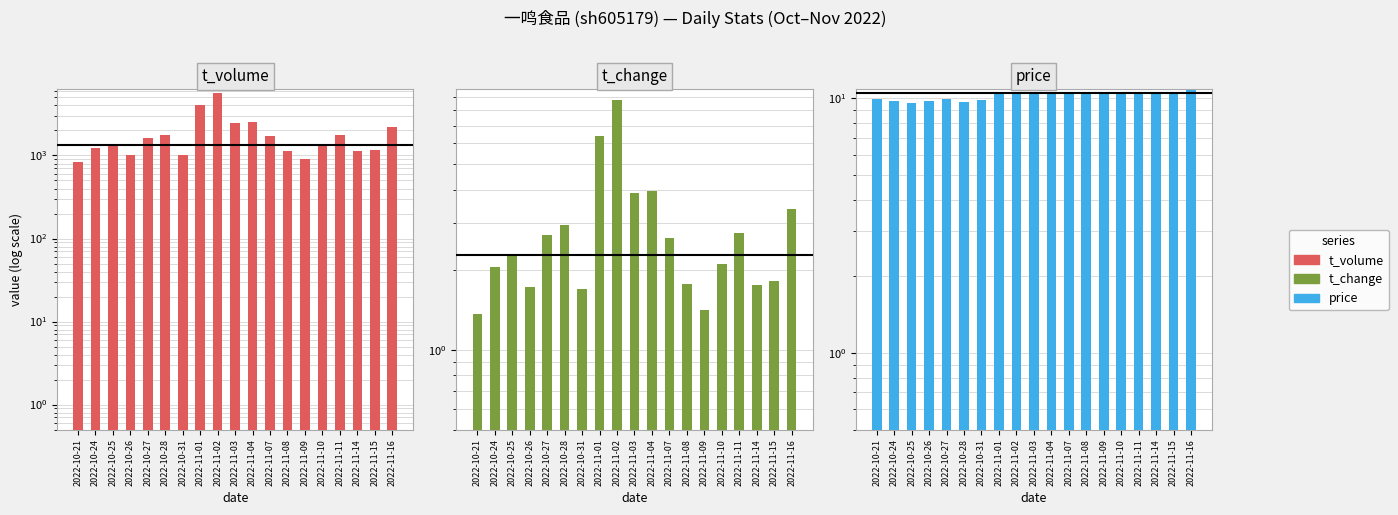

List the series in order of their peak value, highest first.

t_volume, price, t_change